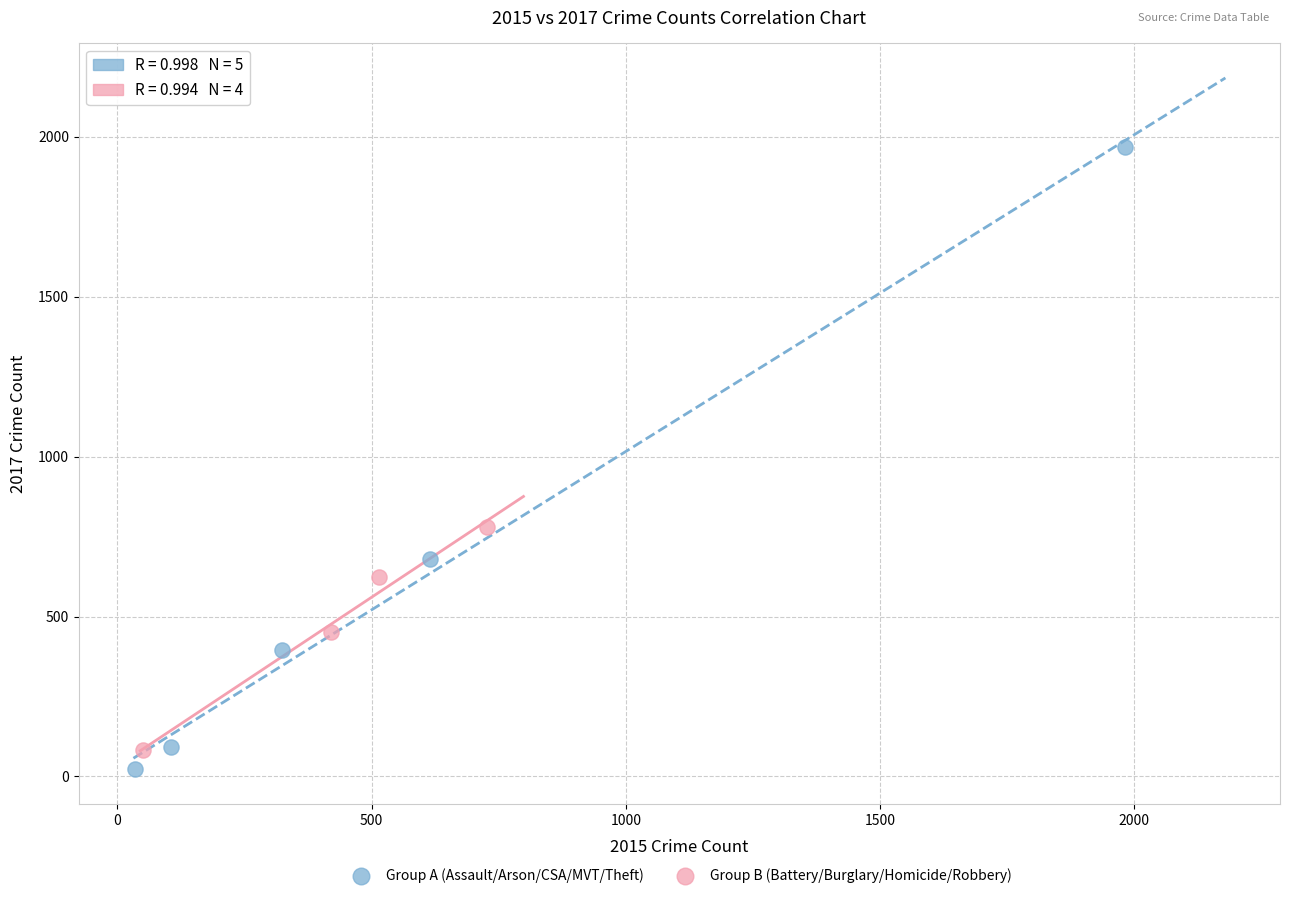

Which series has the largest Y range (max minus min)?

Group A (Assault/Arson/CSA/MVT/Theft)